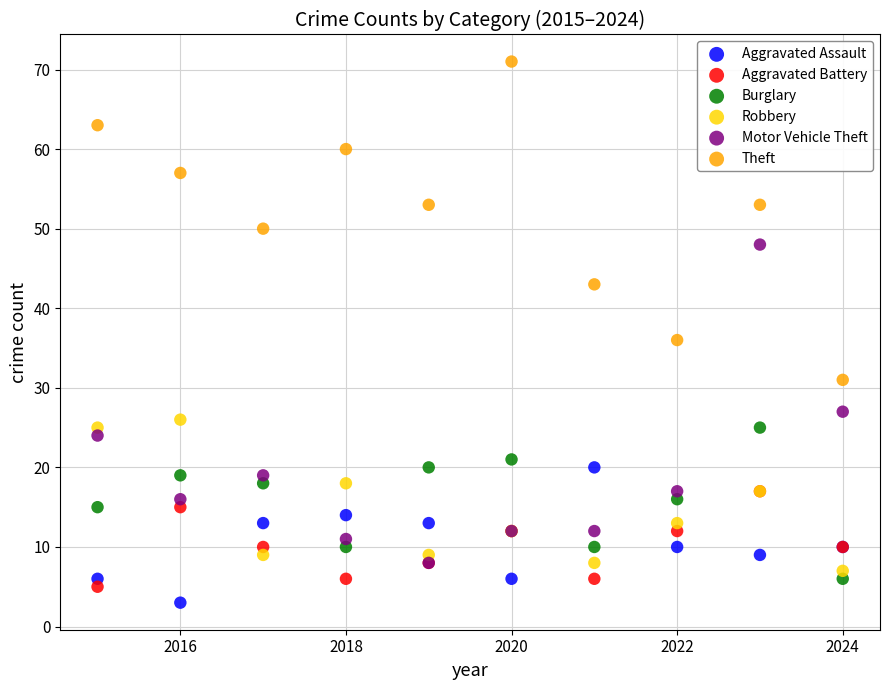

Across all series, what Y value is closest to 37?

36